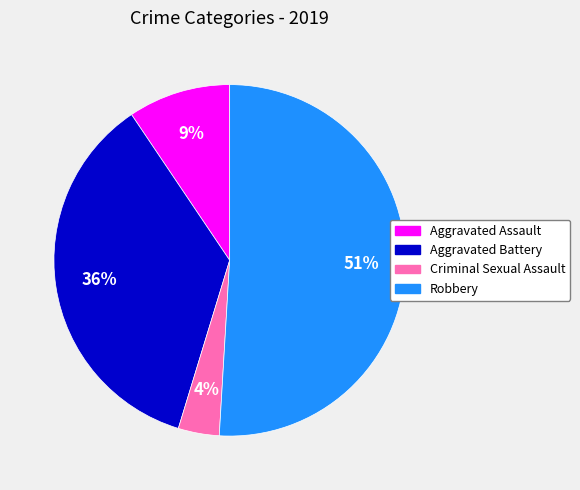

Does Aggravated Battery represent more than half of the total?

No